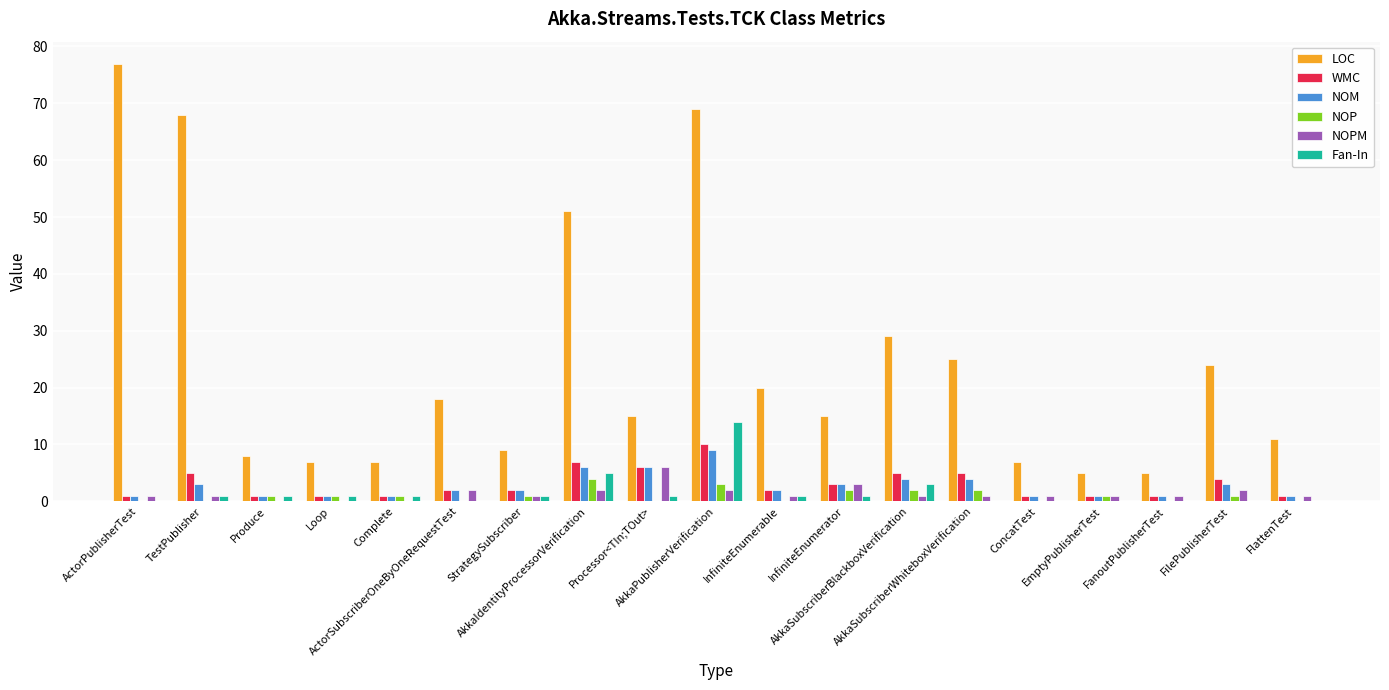

How many groups of bars are there?

19